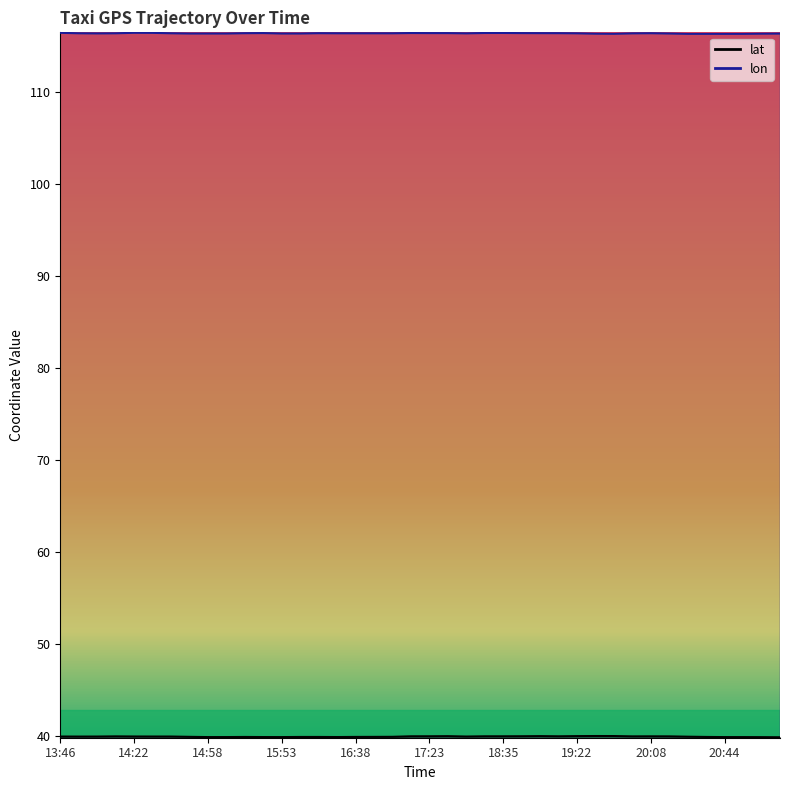

What value does the lat series have at 16:02?

39.9